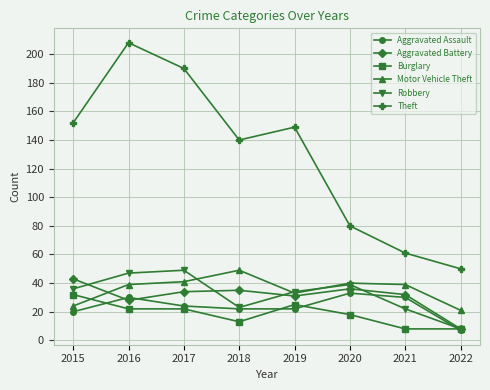

Reading left to right, list all the values displayed in this chart.

Aggravated Assault: 2015=20	2016=30	2017=24	2018=22	2019=22	2020=33	2021=30	2022=7
Aggravated Battery: 2015=43	2016=28	2017=34	2018=35	2019=31	2020=36	2021=32	2022=8
Burglary: 2015=32	2016=22	2017=22	2018=13	2019=25	2020=18	2021=8	2022=8
Motor Vehicle Theft: 2015=24	2016=39	2017=41	2018=49	2019=33	2020=40	2021=39	2022=21
Robbery: 2015=36	2016=47	2017=49	2018=23	2019=34	2020=39	2021=22	2022=8
Theft: 2015=152	2016=208	2017=190	2018=140	2019=149	2020=80	2021=61	2022=50